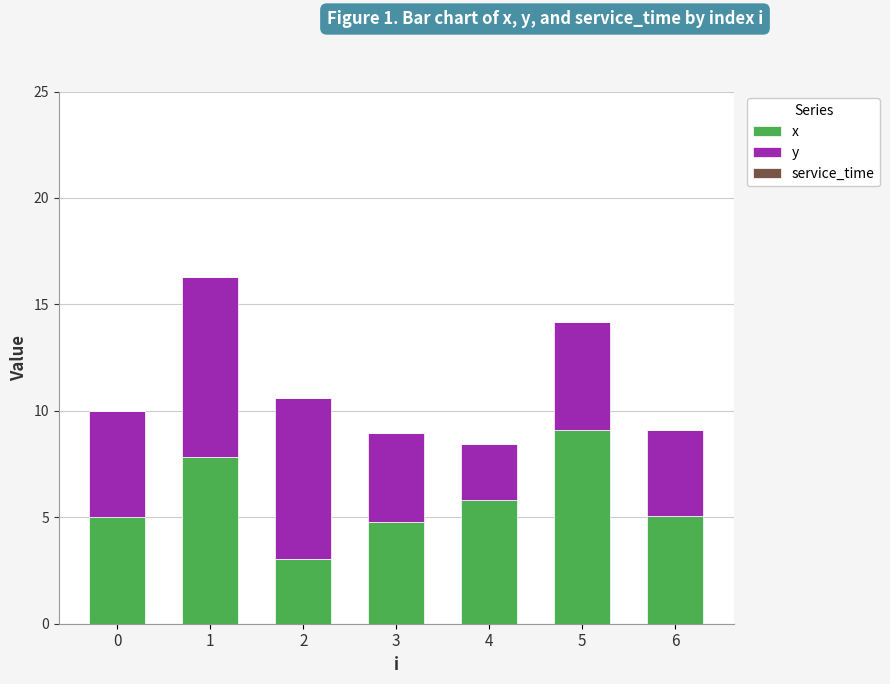

What is the sum of all x values?

40.6